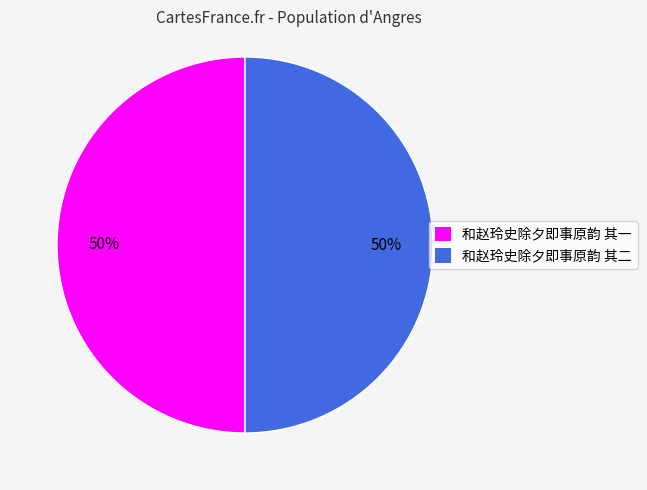

Approximately how many times larger is the value at 和赵玲史除夕即事原韵 其二 compared to 和赵玲史除夕即事原韵 其一?

1.0